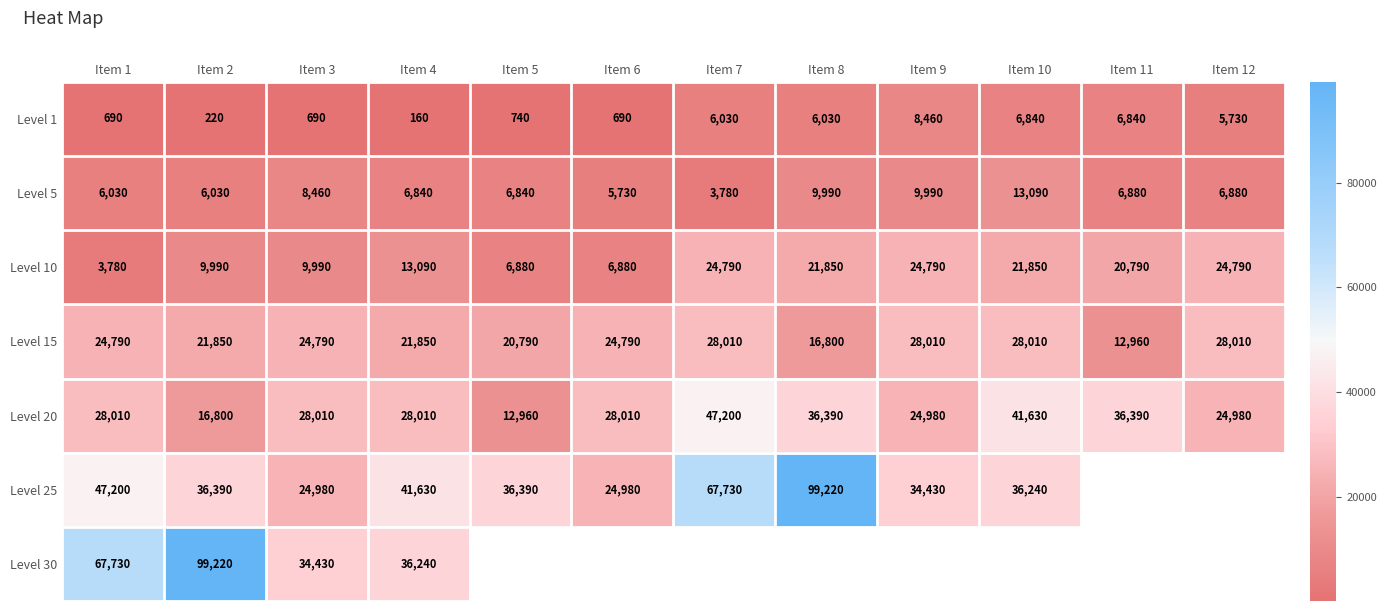

Is it true that Level 10 equals 20792.2 at Item 4?

False